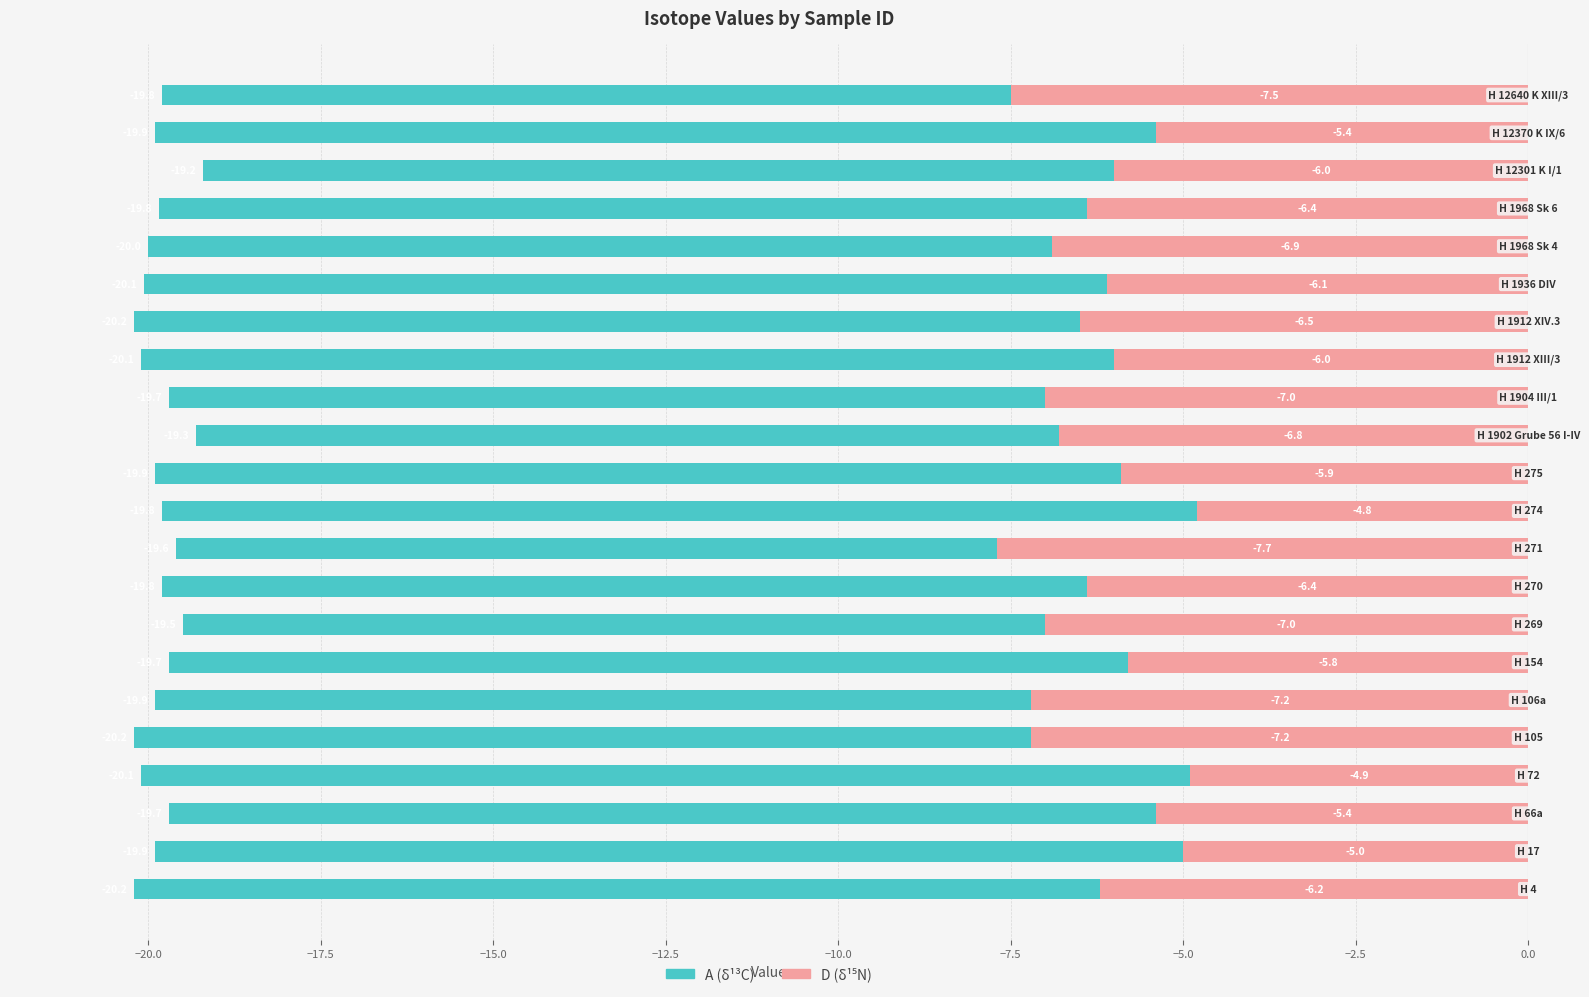

What is the highest value of the A (δ13C) series?

-19.2